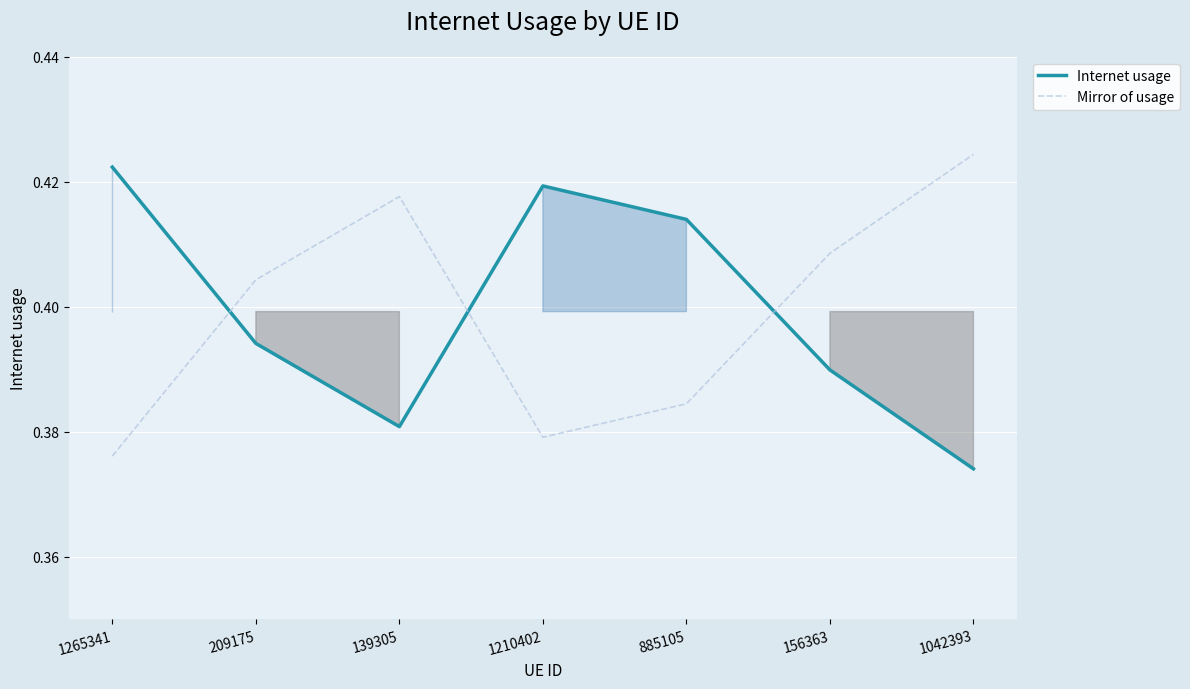

Reading right to left, transcribe all the data shown in this chart.

Internet usage: 0.4	0.4	0.4	0.4	0.4	0.4	0.4
Mirror of usage: 0.4	0.4	0.4	0.4	0.4	0.4	0.4